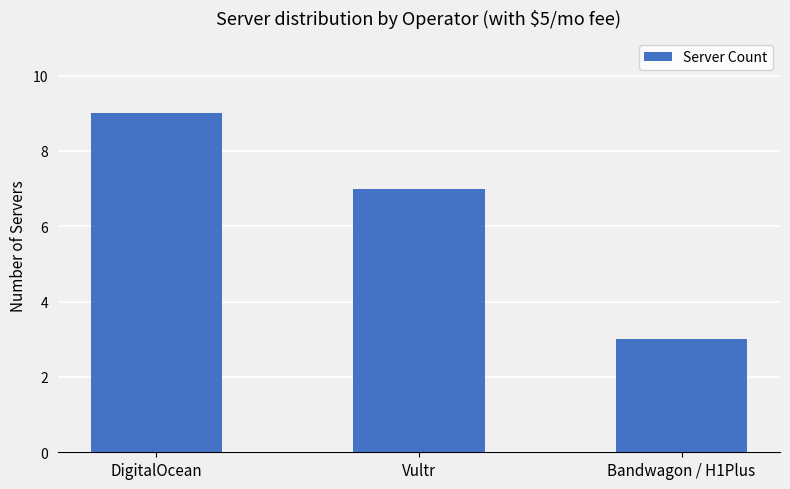

What position from the right is DigitalOcean?

3